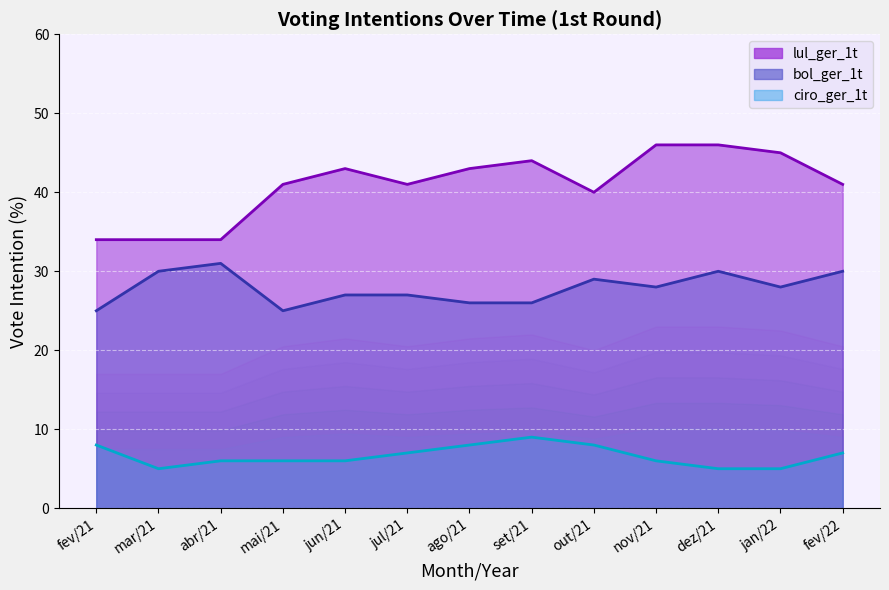

How many data points does each series have?

13